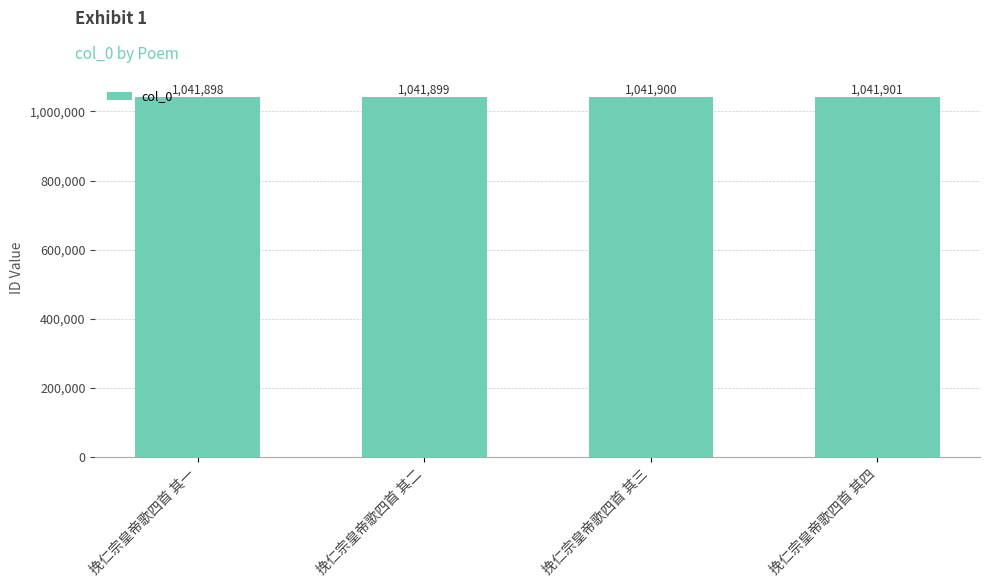

Rank the categories by value from lowest to highest.

挽仁宗皇帝歌四首 其一, 挽仁宗皇帝歌四首 其二, 挽仁宗皇帝歌四首 其三, 挽仁宗皇帝歌四首 其四